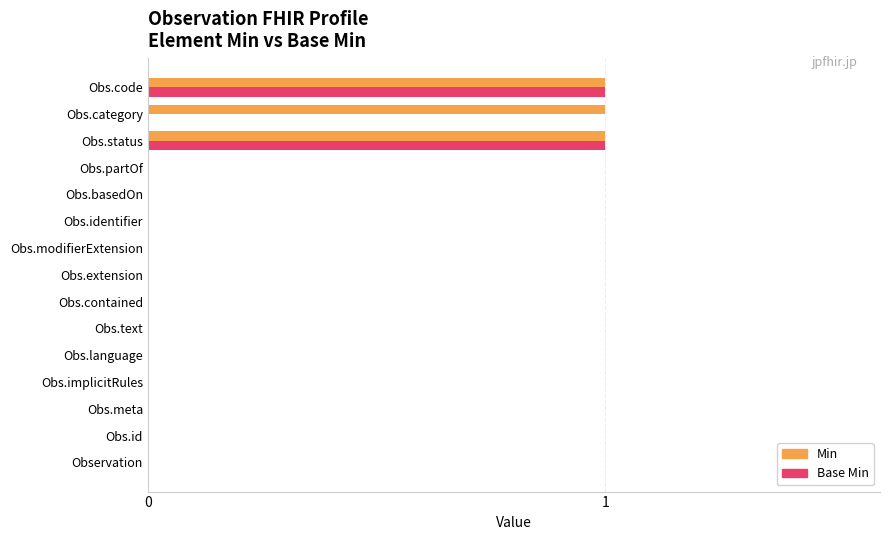

The Base Min series shows 0 at Obs.text. True or false?

True